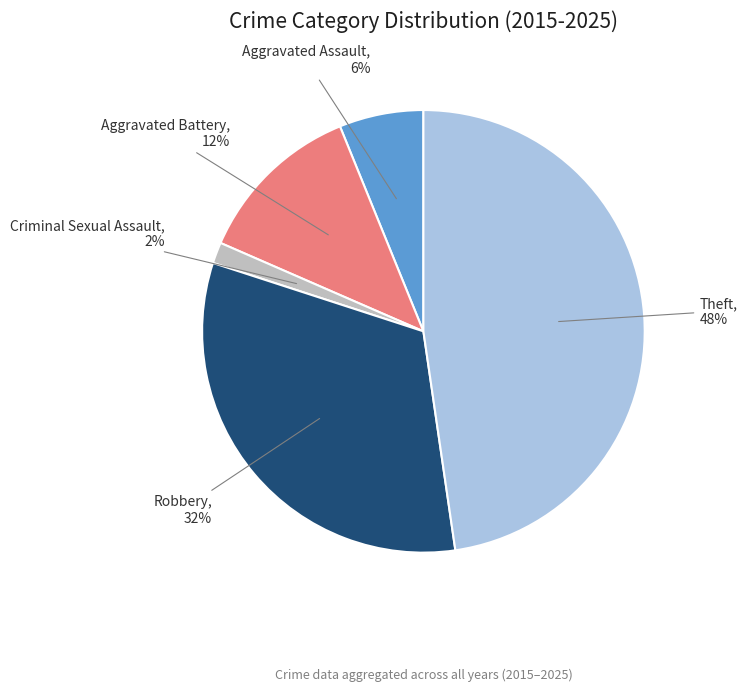

To the nearest percent, what is the difference between the largest and smallest slice percentages?

46%